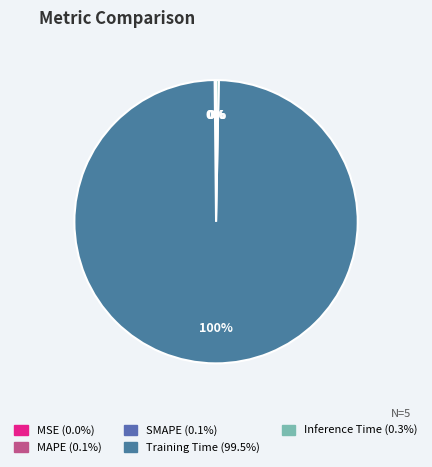

To the nearest percent, what is the average slice percentage?

20%